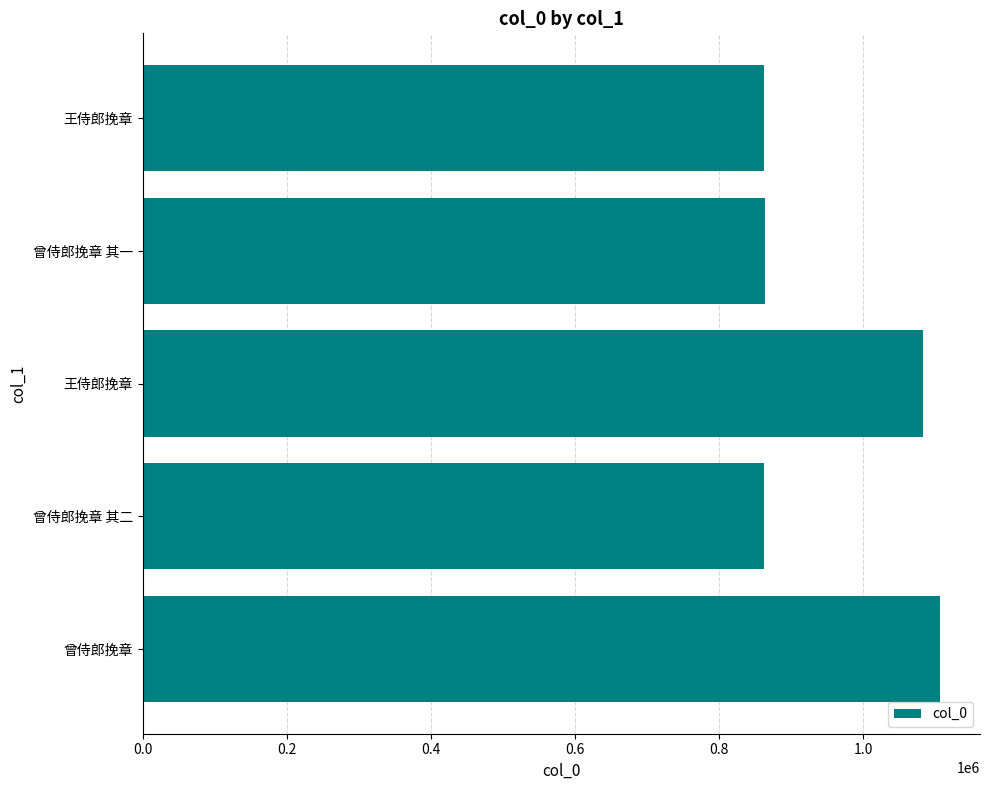

How many series are shown in this chart?

1